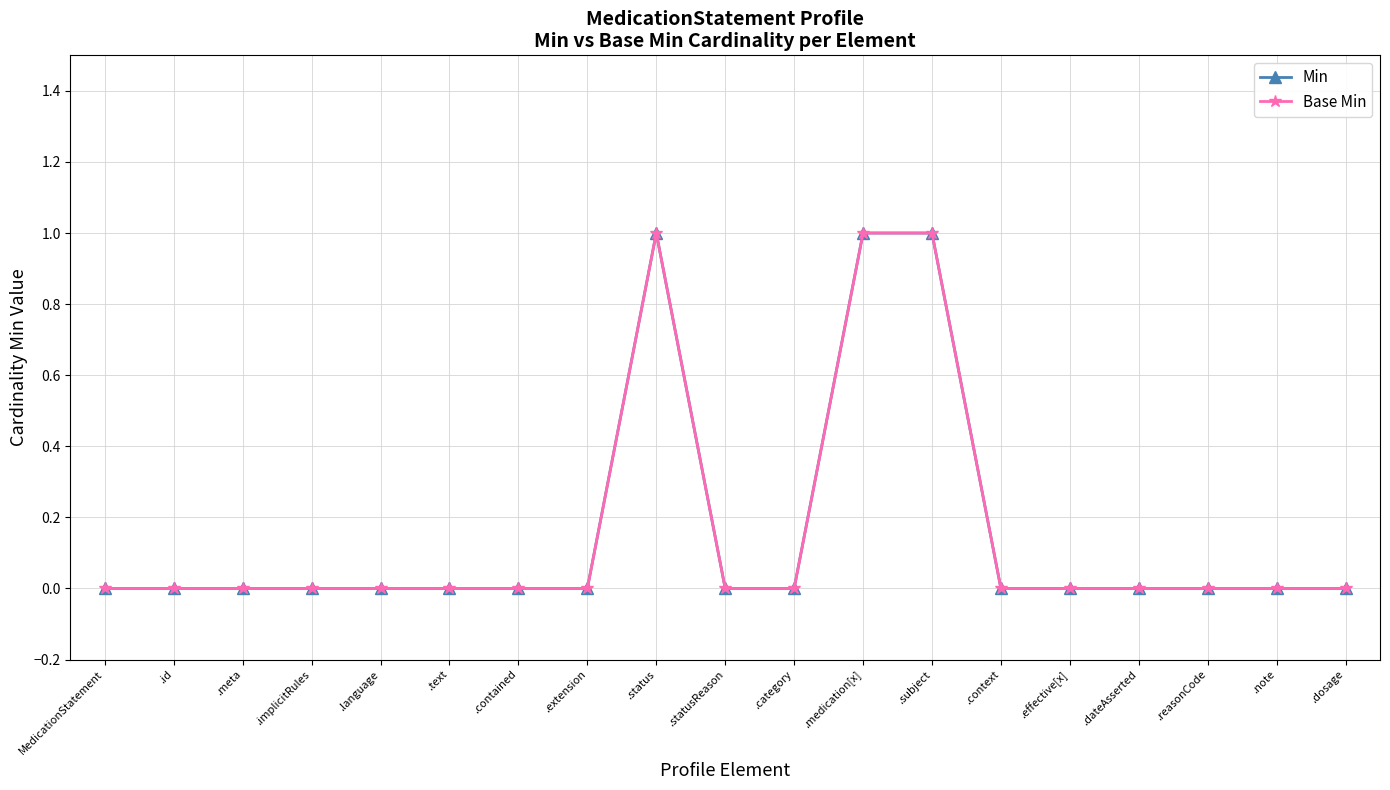

True or false: Base Min and Min intersect in this chart.

False